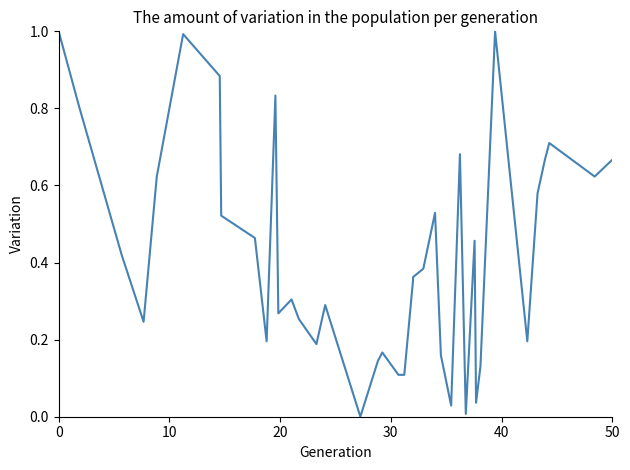

Which has a higher value, 31 or 20?

20